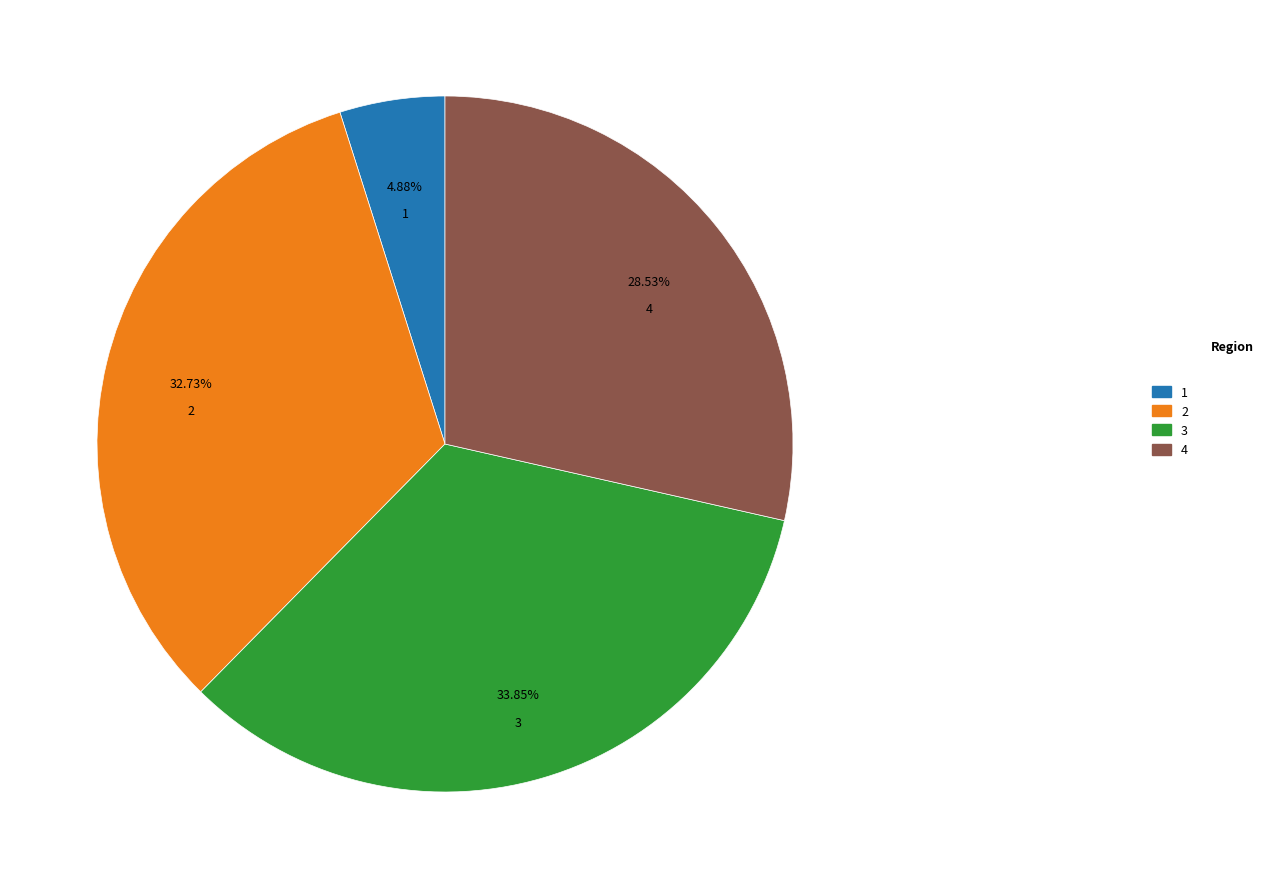

Does any single category account for the majority?

No